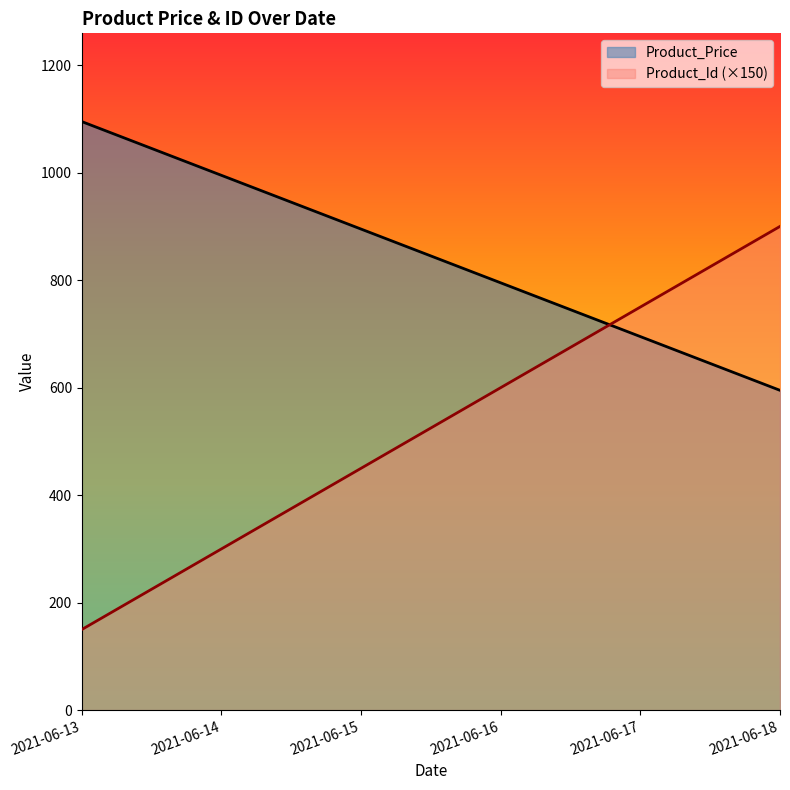

What is the difference between the maximum and minimum values in the Product_Price series?

500